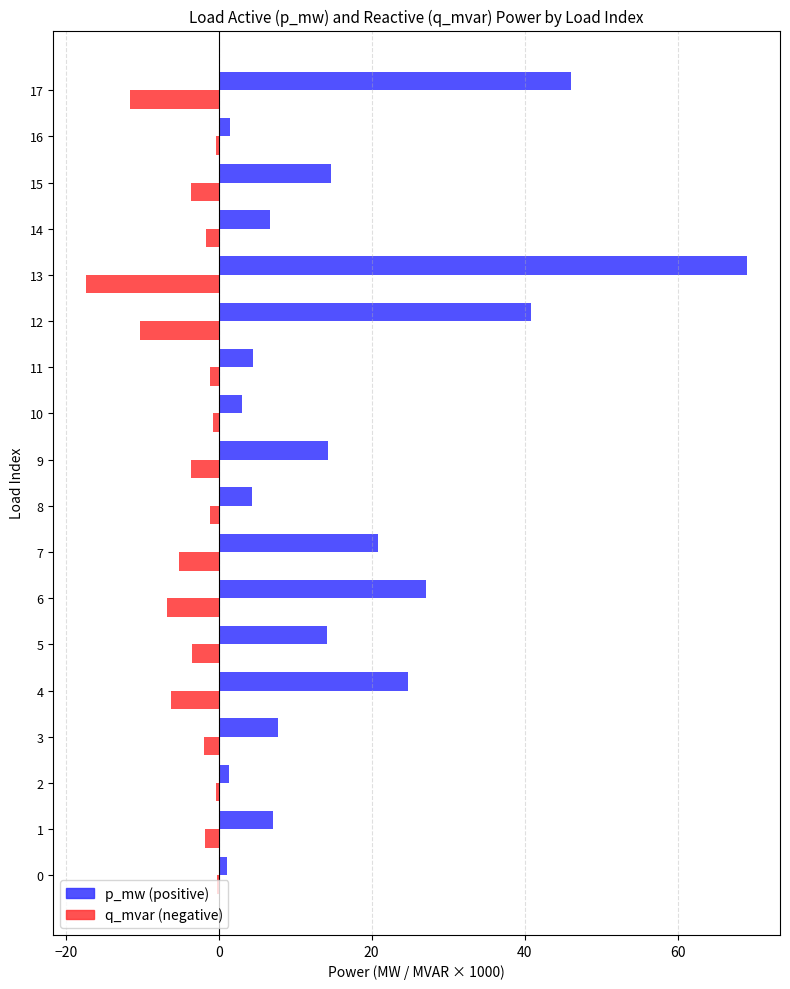

Which label corresponds to the largest value in the chart?

13